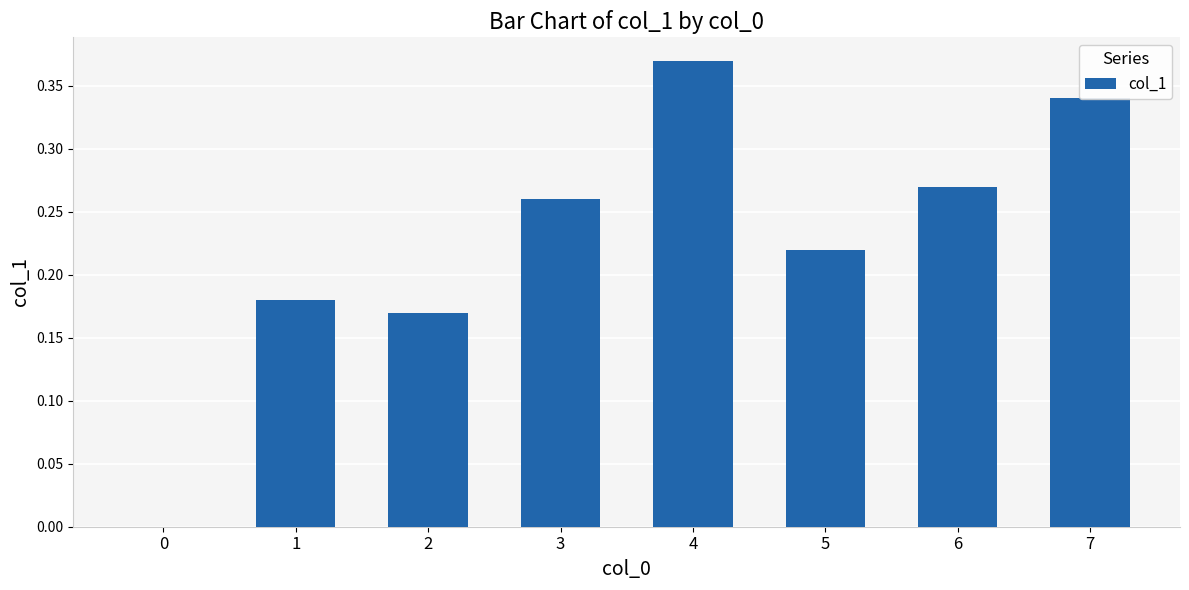

Which label corresponds to the largest value in the chart?

4